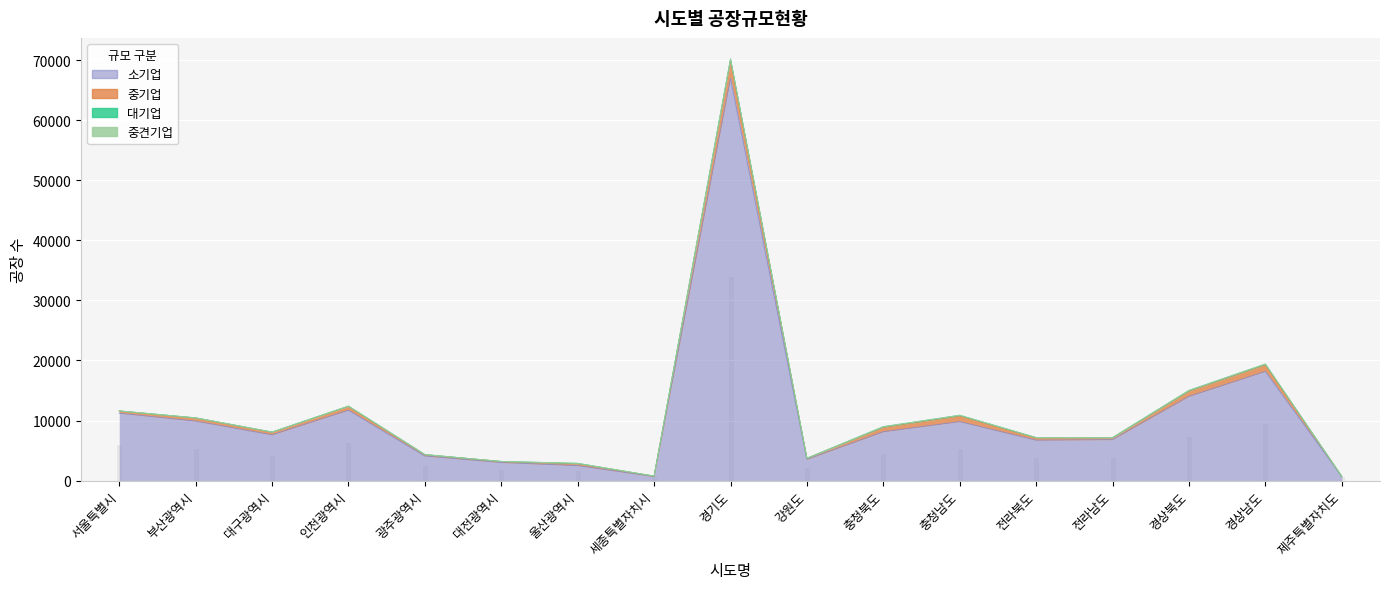

At which category does 중기업 reach its first local valley?

대구광역시